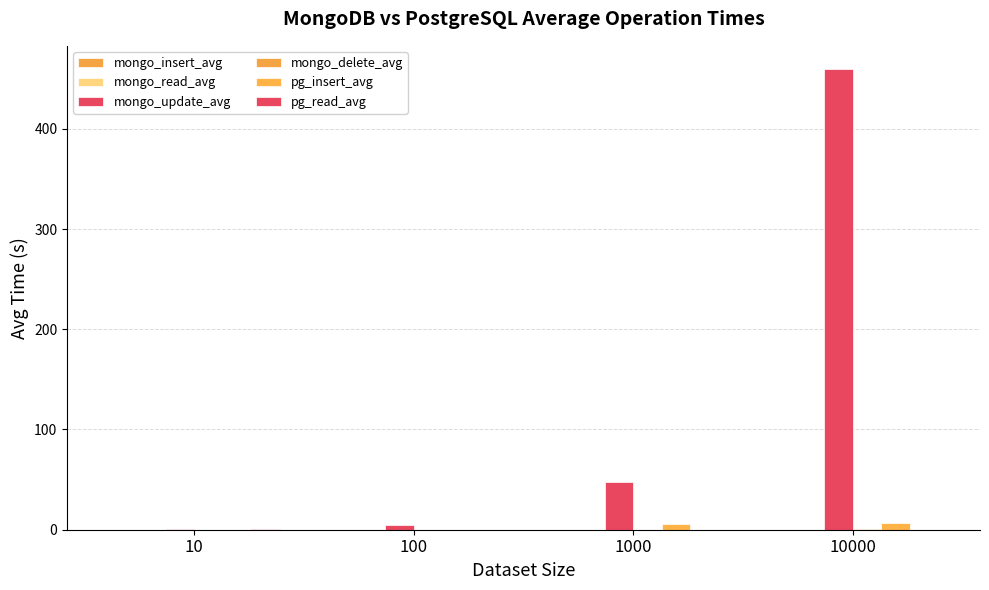

Between 1000 and 10000, which series saw the biggest shift?

mongo_update_avg